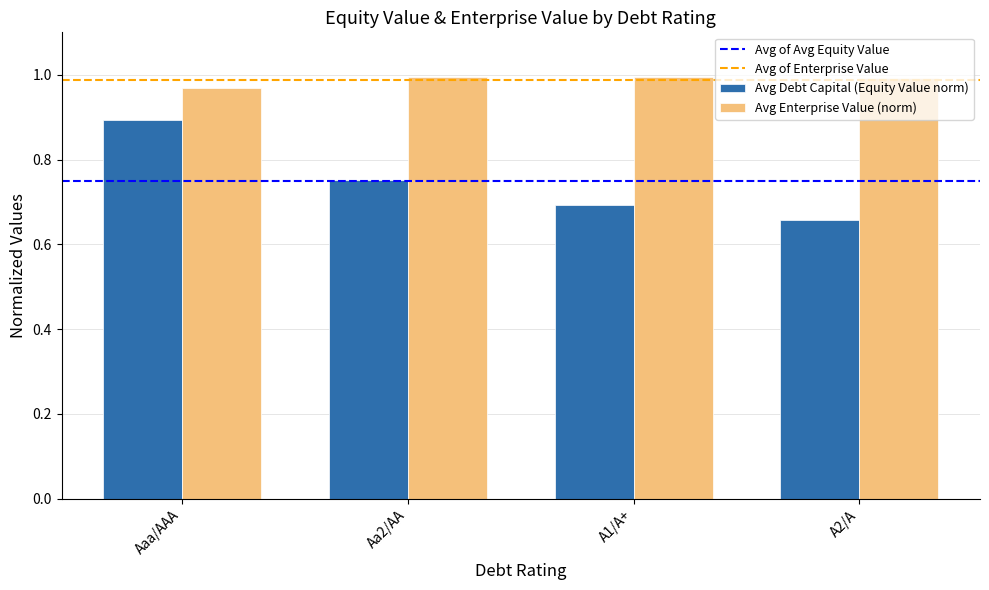

Between Aaa/AAA and Aa2/AA, which series saw the biggest shift?

Avg Debt Capital (Equity Value norm)